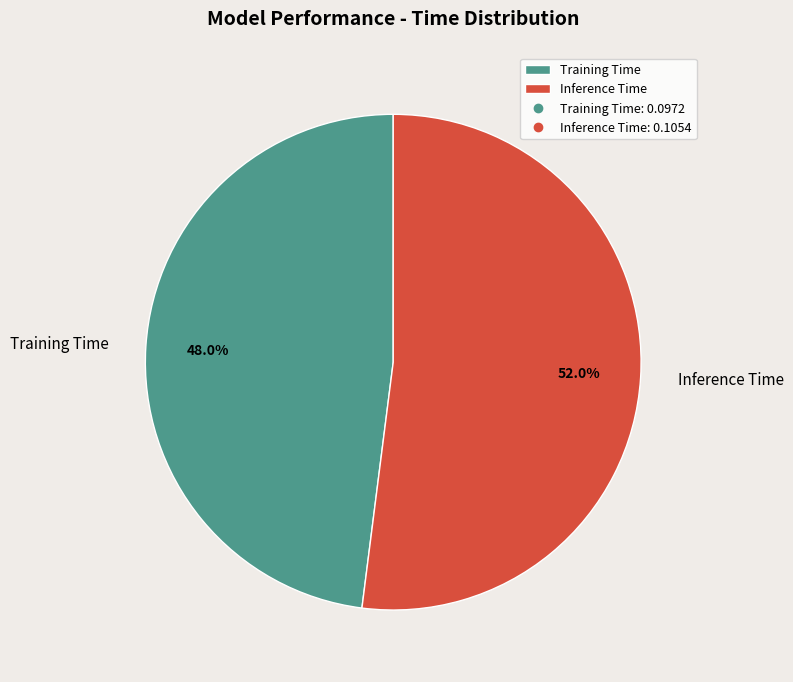

To the nearest percent, what is the difference between the Inference Time and Training Time slice percentages?

4%